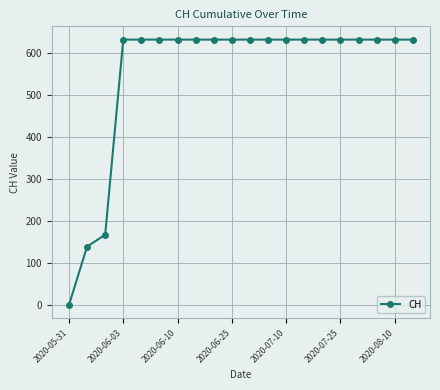

What is the greatest value displayed?

631